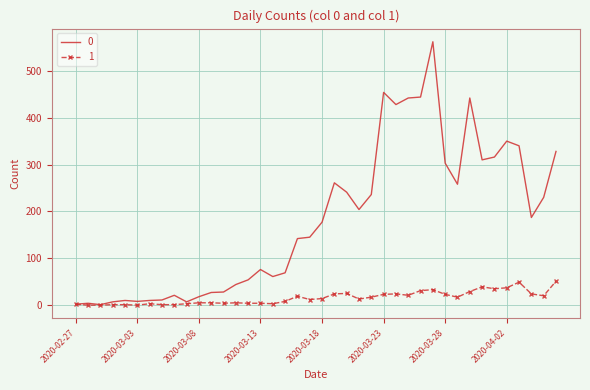

Rank the series by their average value, from lowest to highest.

1, 0